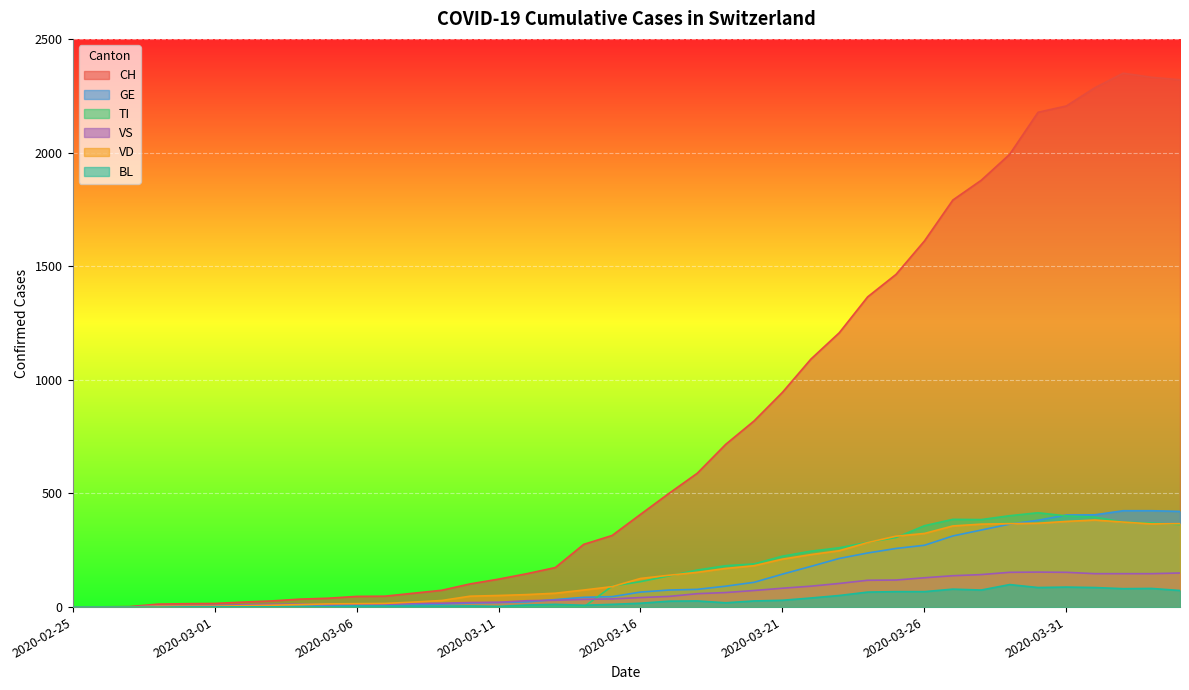

Reading left to right, list all the values displayed in this chart.

CH: 2020-02-25=0	2020-02-26=1	2020-02-27=2	2020-02-28=13	2020-02-29=15	2020-03-01=16	2020-03-02=22	2020-03-03=27	2020-03-04=35	2020-03-05=39	2020-03-06=47	2020-03-07=48	2020-03-08=61	2020-03-09=74	2020-03-10=102	2020-03-11=123	2020-03-12=147	2020-03-13=174	2020-03-14=276	2020-03-15=315	2020-03-16=408	2020-03-17=500	2020-03-18=589	2020-03-19=716	2020-03-20=819	2020-03-21=945	2020-03-22=1091	2020-03-23=1207	2020-03-24=1365	2020-03-25=1464	2020-03-26=1611	2020-03-27=1791	2020-03-28=1878	2020-03-29=1992	2020-03-30=2177	2020-03-31=2205	2020-04-01=2285	2020-04-02=2349	2020-04-03=2331	2020-04-04=2320
GE: 2020-02-25=0	2020-02-26=1	2020-02-27=1	2020-02-28=2	2020-02-29=3	2020-03-01=3	2020-03-02=3	2020-03-03=4	2020-03-04=4	2020-03-05=5	2020-03-06=7	2020-03-07=7	2020-03-08=9	2020-03-09=13	2020-03-10=18	2020-03-11=20	2020-03-12=23	2020-03-13=33	2020-03-14=43	2020-03-15=46	2020-03-16=66	2020-03-17=75	2020-03-18=78	2020-03-19=92	2020-03-20=109	2020-03-21=145	2020-03-22=179	2020-03-23=214	2020-03-24=238	2020-03-25=258	2020-03-26=272	2020-03-27=313	2020-03-28=339	2020-03-29=365	2020-03-30=382	2020-03-31=405	2020-04-01=406	2020-04-02=424	2020-04-03=424	2020-04-04=421
TI: 2020-02-25=0	2020-02-26=0	2020-02-27=0	2020-02-28=0	2020-02-29=0	2020-03-01=0	2020-03-02=0	2020-03-03=0	2020-03-04=0	2020-03-05=0	2020-03-06=0	2020-03-07=0	2020-03-08=0	2020-03-09=0	2020-03-10=0	2020-03-11=0	2020-03-12=0	2020-03-13=0	2020-03-14=0	2020-03-15=92	2020-03-16=112	2020-03-17=137	2020-03-18=163	2020-03-19=182	2020-03-20=190	2020-03-21=224	2020-03-22=246	2020-03-23=261	2020-03-24=285	2020-03-25=306	2020-03-26=358	2020-03-27=386	2020-03-28=385	2020-03-29=402	2020-03-30=415	2020-03-31=401	2020-04-01=396	2020-04-02=374	2020-04-03=370	2020-04-04=363
VS: 2020-02-25=0	2020-02-26=0	2020-02-27=0	2020-02-28=6	2020-02-29=6	2020-03-01=7	2020-03-02=10	2020-03-03=12	2020-03-04=13	2020-03-05=11	2020-03-06=12	2020-03-07=12	2020-03-08=16	2020-03-09=17	2020-03-10=20	2020-03-11=21	2020-03-12=28	2020-03-13=30	2020-03-14=34	2020-03-15=36	2020-03-16=42	2020-03-17=47	2020-03-18=59	2020-03-19=64	2020-03-20=73	2020-03-21=83	2020-03-22=92	2020-03-23=104	2020-03-24=118	2020-03-25=119	2020-03-26=129	2020-03-27=138	2020-03-28=143	2020-03-29=153	2020-03-30=154	2020-03-31=153	2020-04-01=147	2020-04-02=147	2020-04-03=147	2020-04-04=150
VD: 2020-02-25=0	2020-02-26=0	2020-02-27=0	2020-02-28=4	2020-02-29=4	2020-03-01=4	2020-03-02=6	2020-03-03=8	2020-03-04=11	2020-03-05=14	2020-03-06=15	2020-03-07=16	2020-03-08=22	2020-03-09=29	2020-03-10=48	2020-03-11=51	2020-03-12=55	2020-03-13=61	2020-03-14=75	2020-03-15=90	2020-03-16=126	2020-03-17=140	2020-03-18=153	2020-03-19=170	2020-03-20=182	2020-03-21=211	2020-03-22=231	2020-03-23=248	2020-03-24=284	2020-03-25=312	2020-03-26=324	2020-03-27=357	2020-03-28=365	2020-03-29=367	2020-03-30=369	2020-03-31=377	2020-04-01=383	2020-04-02=374	2020-04-03=366	2020-04-04=367
BL: 2020-02-25=0	2020-02-26=0	2020-02-27=0	2020-02-28=0	2020-02-29=1	2020-03-01=1	2020-03-02=1	2020-03-03=1	2020-03-04=1	2020-03-05=1	2020-03-06=4	2020-03-07=4	2020-03-08=4	2020-03-09=4	2020-03-10=5	2020-03-11=3	2020-03-12=9	2020-03-13=12	2020-03-14=8	2020-03-15=12	2020-03-16=17	2020-03-17=26	2020-03-18=27	2020-03-19=19	2020-03-20=27	2020-03-21=30	2020-03-22=40	2020-03-23=51	2020-03-24=66	2020-03-25=68	2020-03-26=68	2020-03-27=79	2020-03-28=75	2020-03-29=99	2020-03-30=86	2020-03-31=88	2020-04-01=86	2020-04-02=81	2020-04-03=82	2020-04-04=73